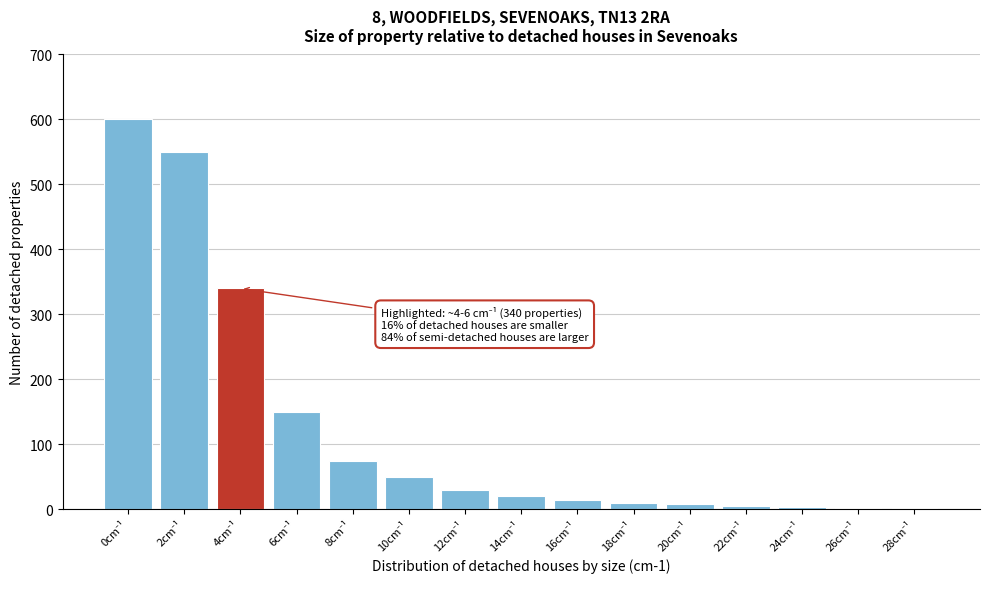

What is the maximum value shown in the chart?

600